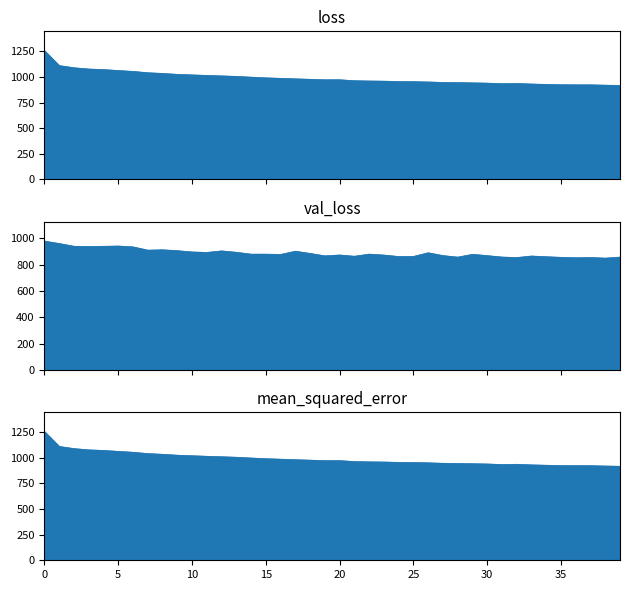

The mean_squared_error_line series shows 920.0 at 38. True or false?

True